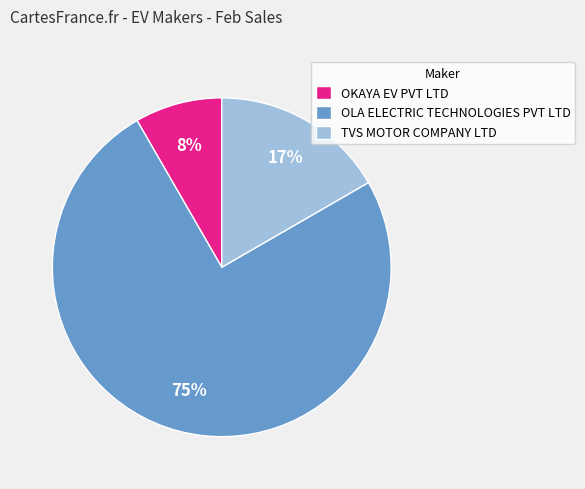

Which slice is the largest?

OLA ELECTRIC TECHNOLOGIES PVT LTD